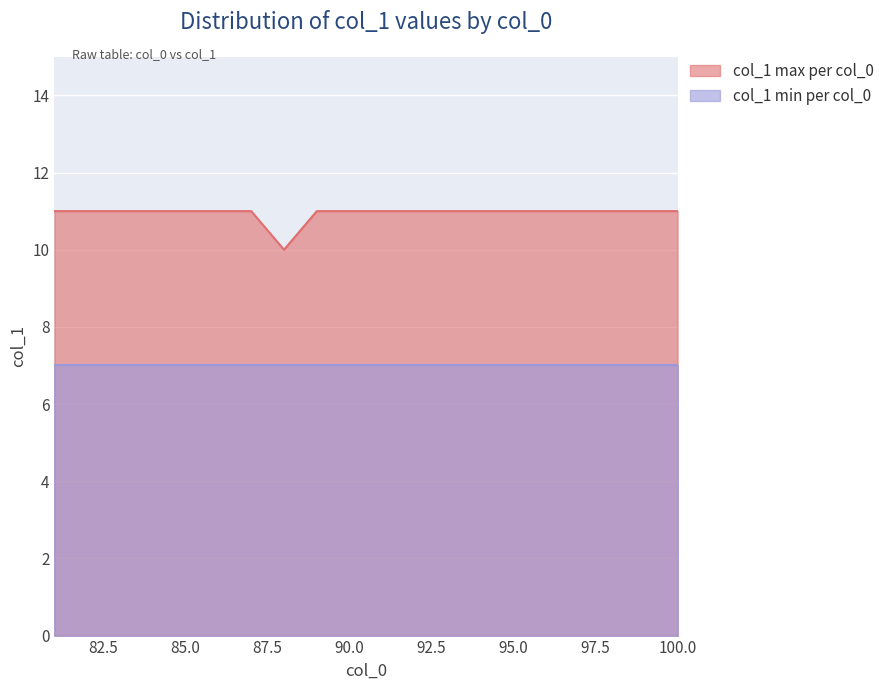

What is the value of the col_1 (primary) point at the 17th from the left?

7